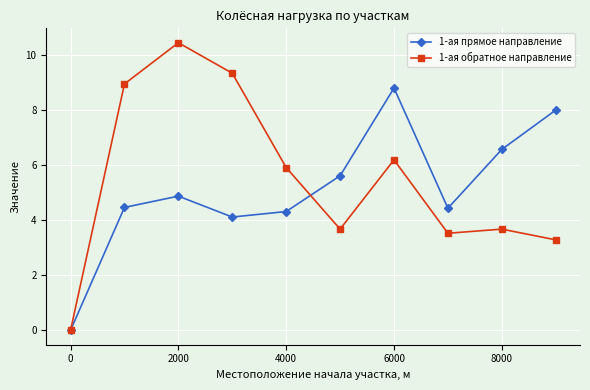

What is the maximum value shown in the chart?

10.5